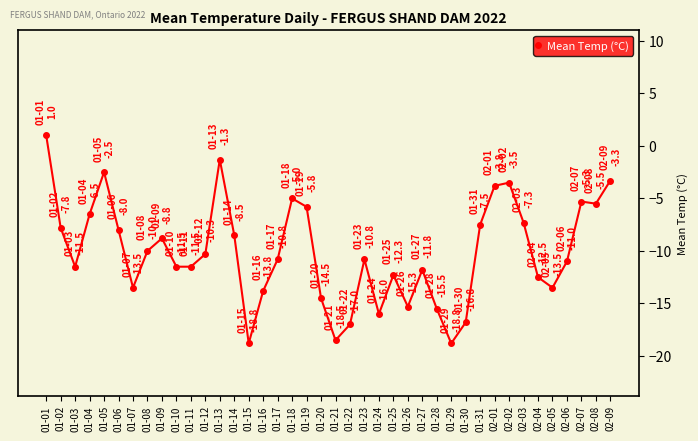

What position from the right is 01-19?

22